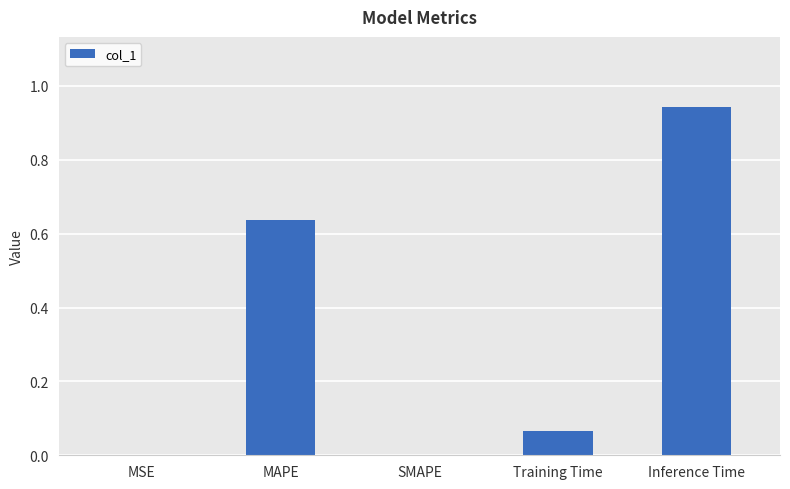

Between Inference Time and MSE, which is larger?

Inference Time